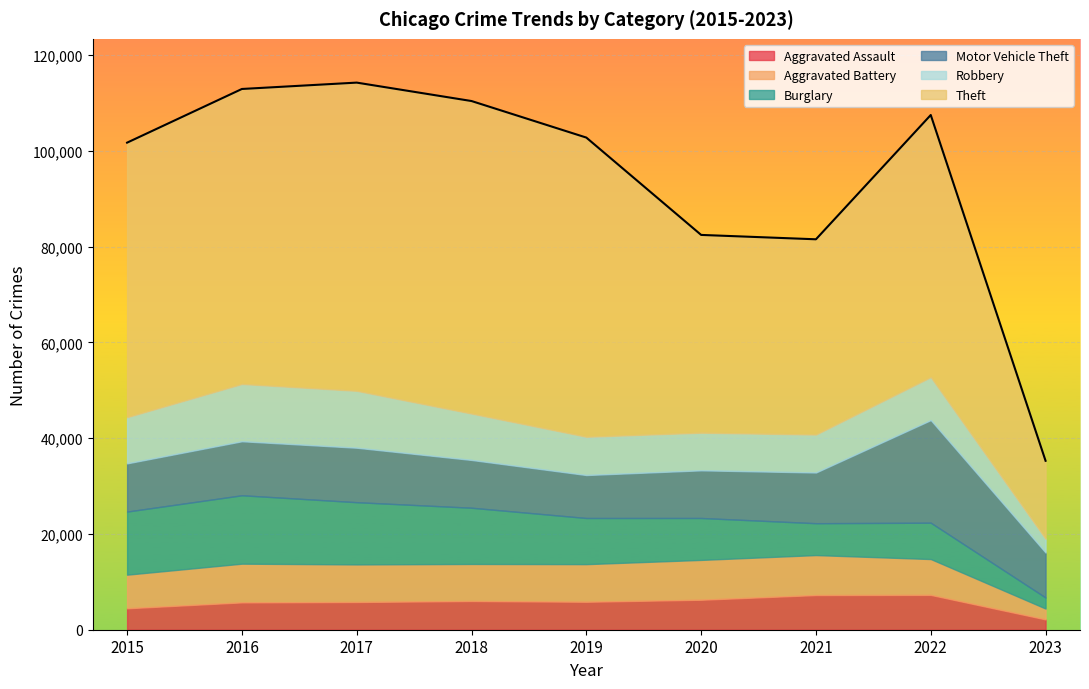

Which series has the largest range (max minus min)?

Theft